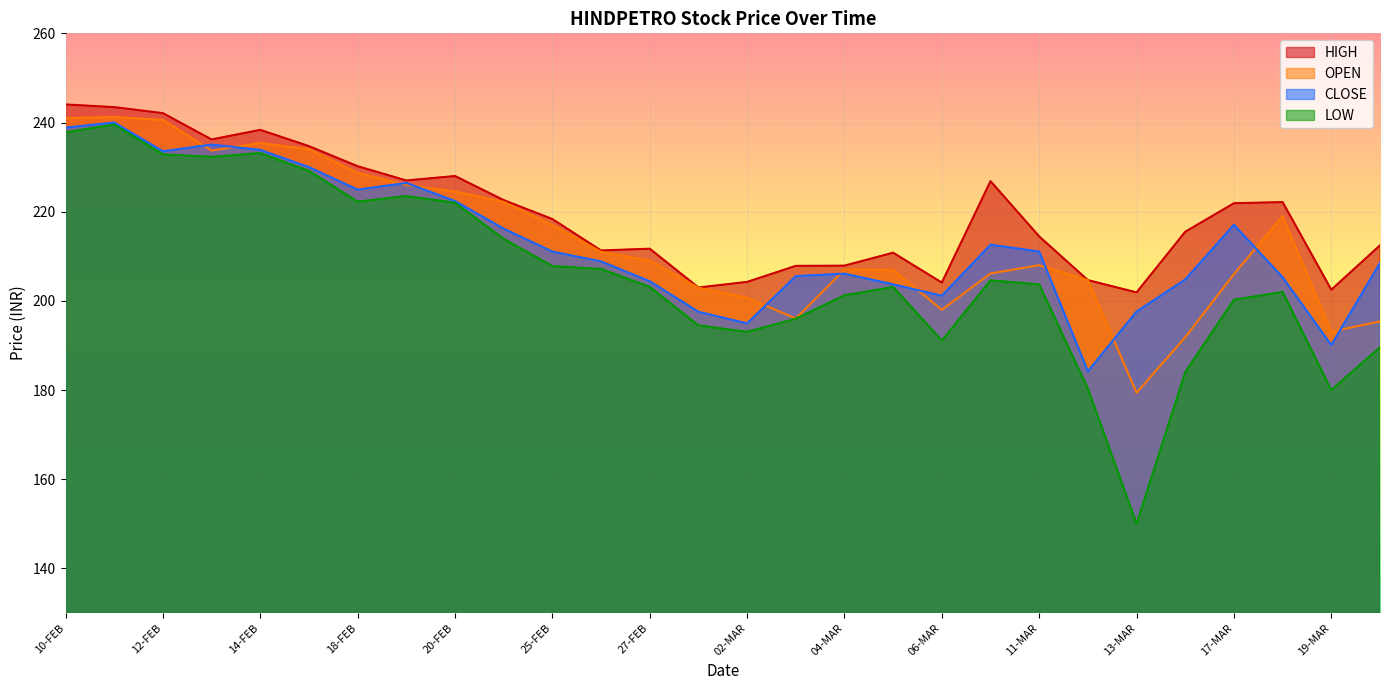

At which category does OPEN reach its first local peak?

11-FEB